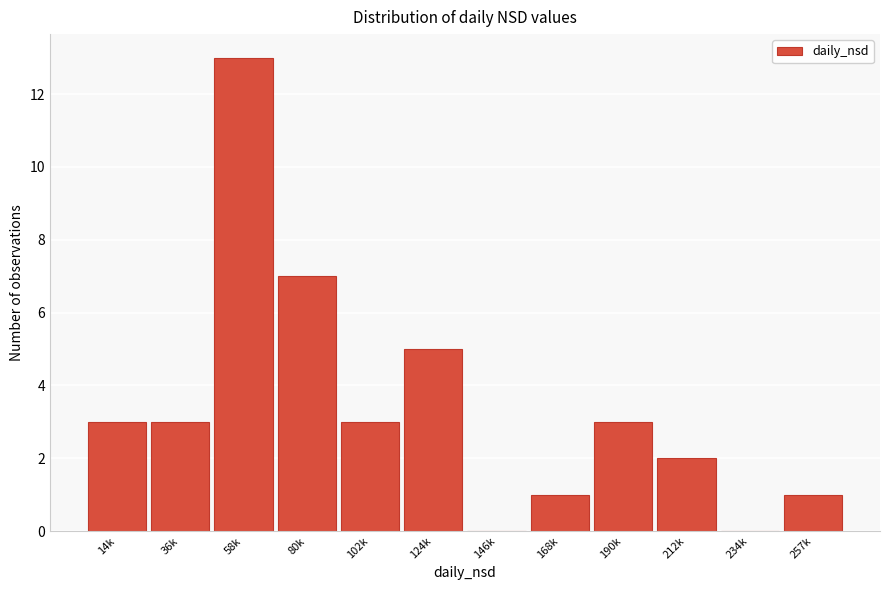

Reading right to left, transcribe all the data shown in this chart.

257k=1	234k=0	212k=2	190k=3	168k=1	146k=0	124k=5	102k=3	80k=7	58k=13	36k=3	14k=3